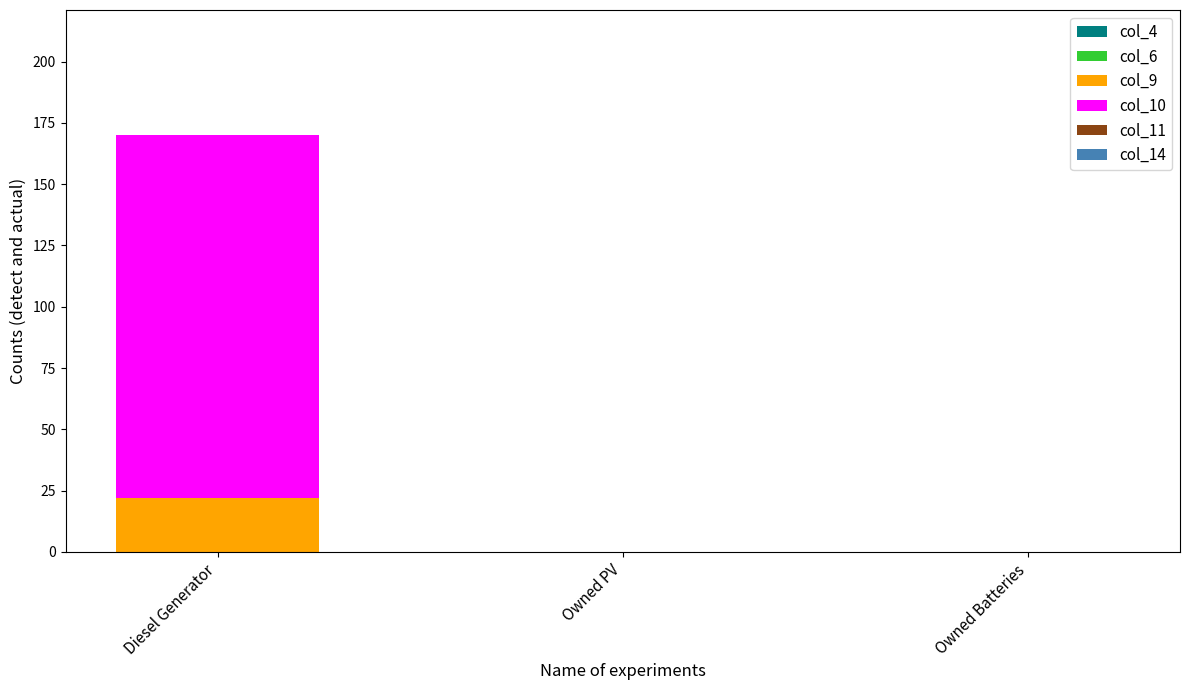

At which label does col_9 reach its peak?

Diesel Generator